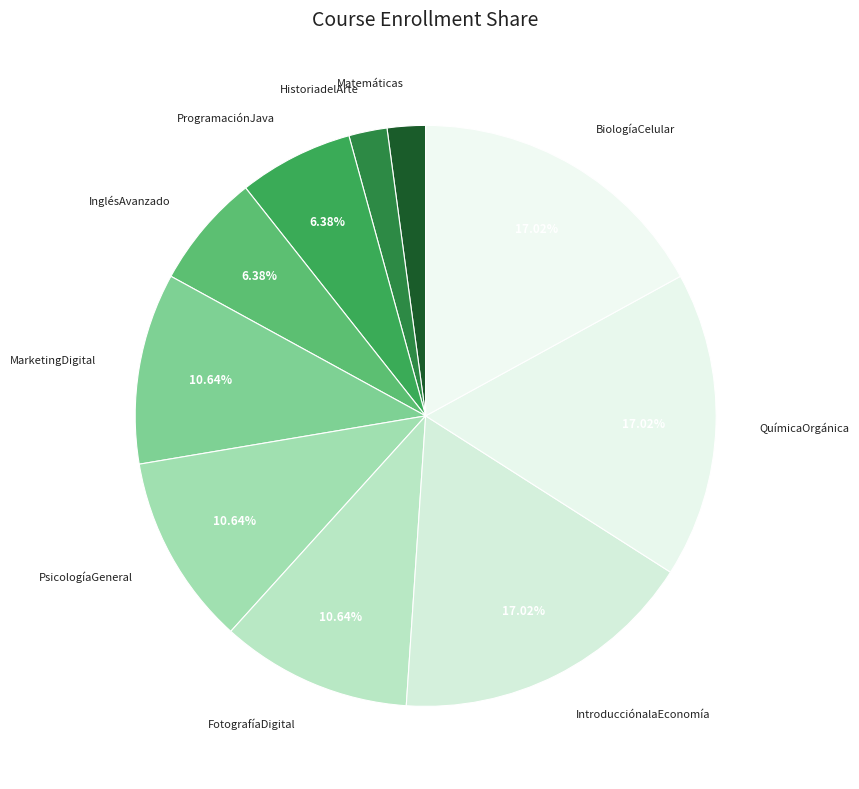

Which category has the smallest portion of the pie?

Matemáticas